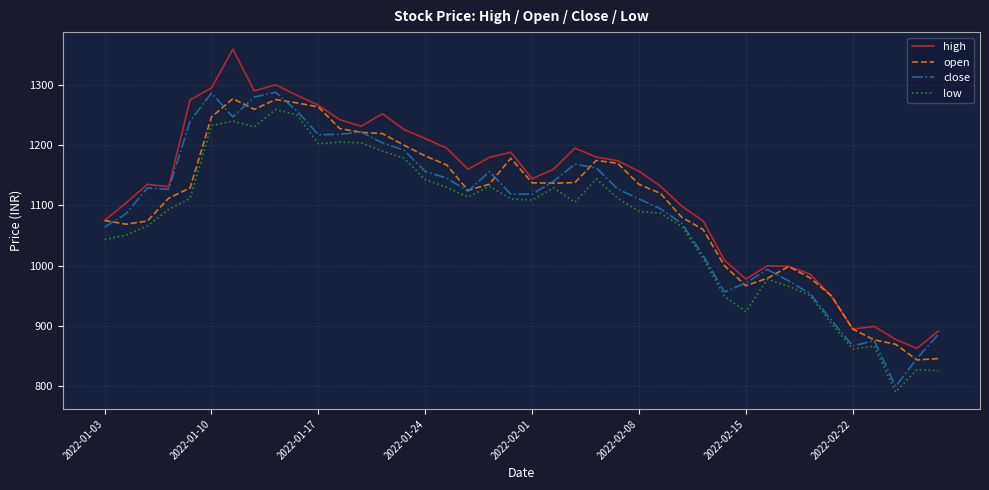

True or false: low and high cross at least once.

False